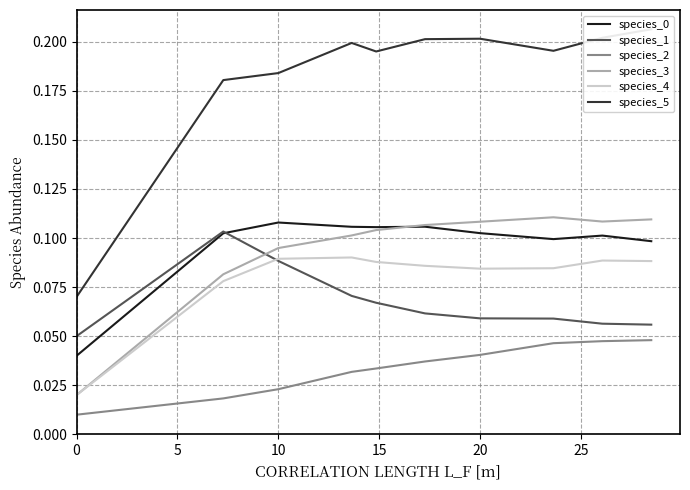

What is the average value of the species_1 series?

0.1